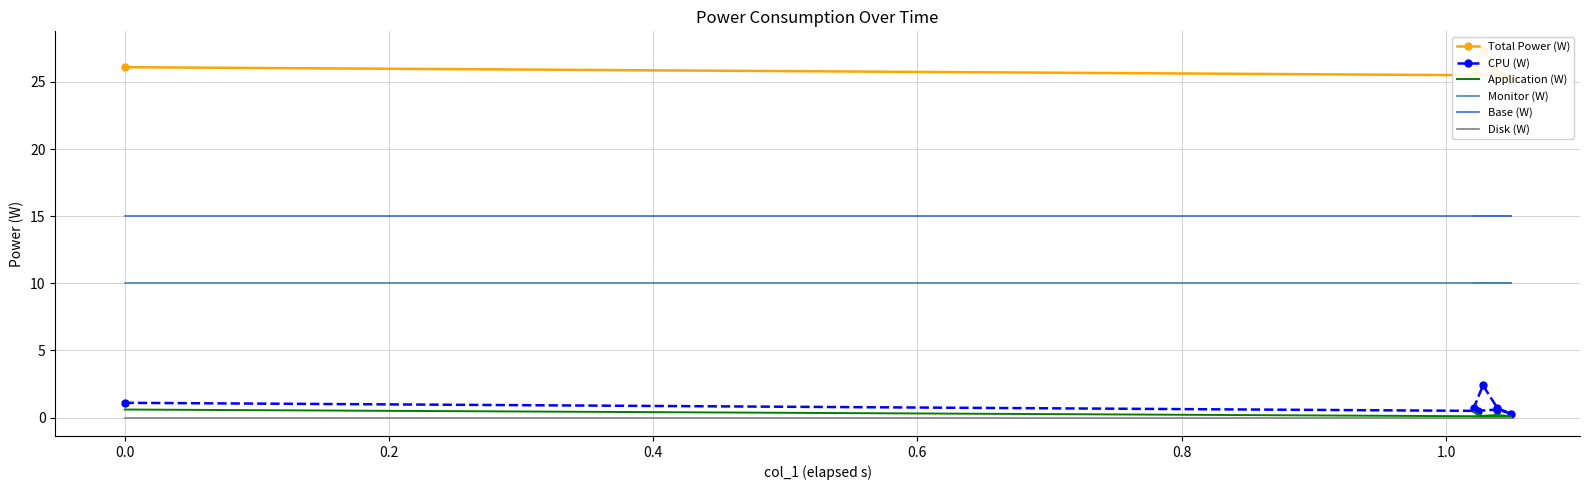

Count the number of categories in the chart.

7